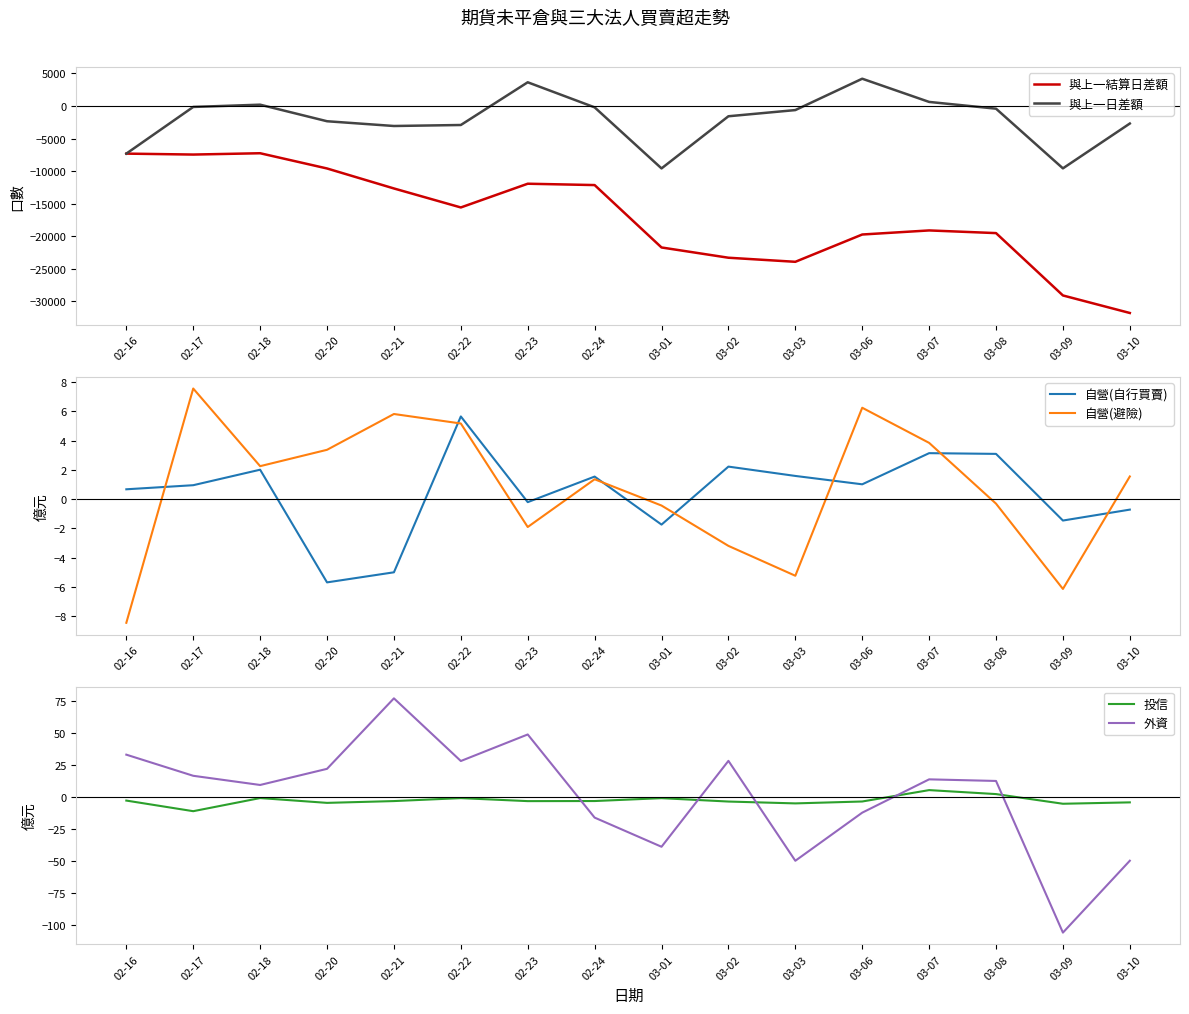

How many interior local peaks does the 與上一日差額 series have?

3